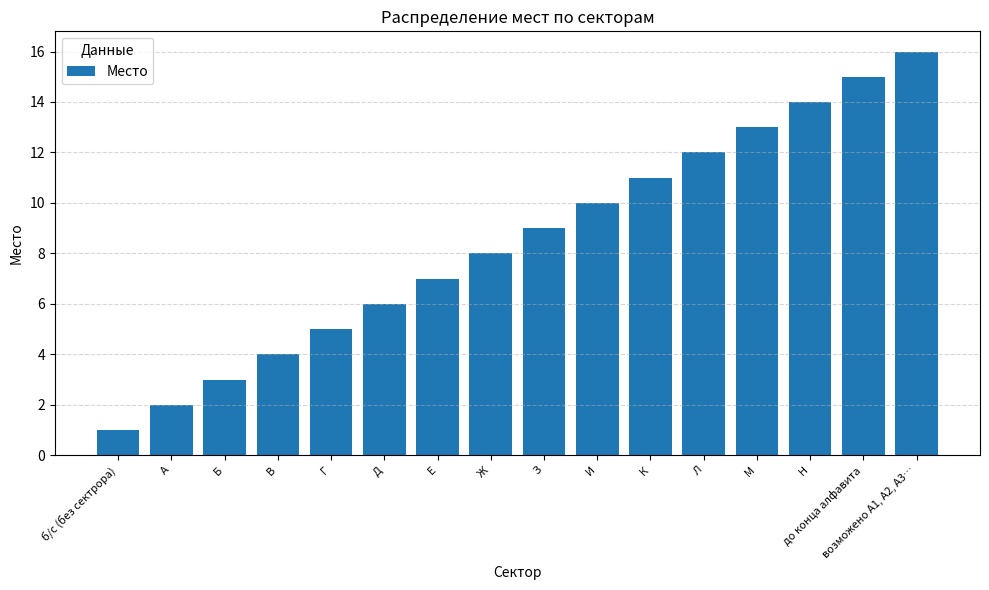

Which label corresponds to the largest value in the chart?

возможено А1, А2, А3…